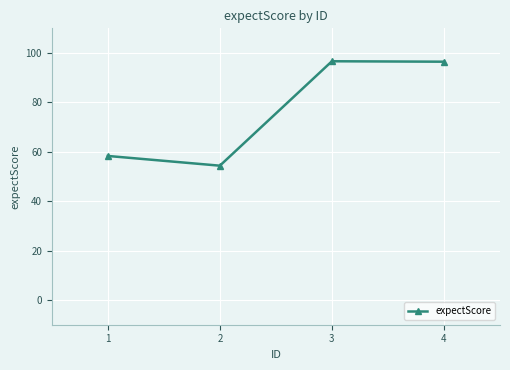

What is the value of the 1st point from the left?

58.3